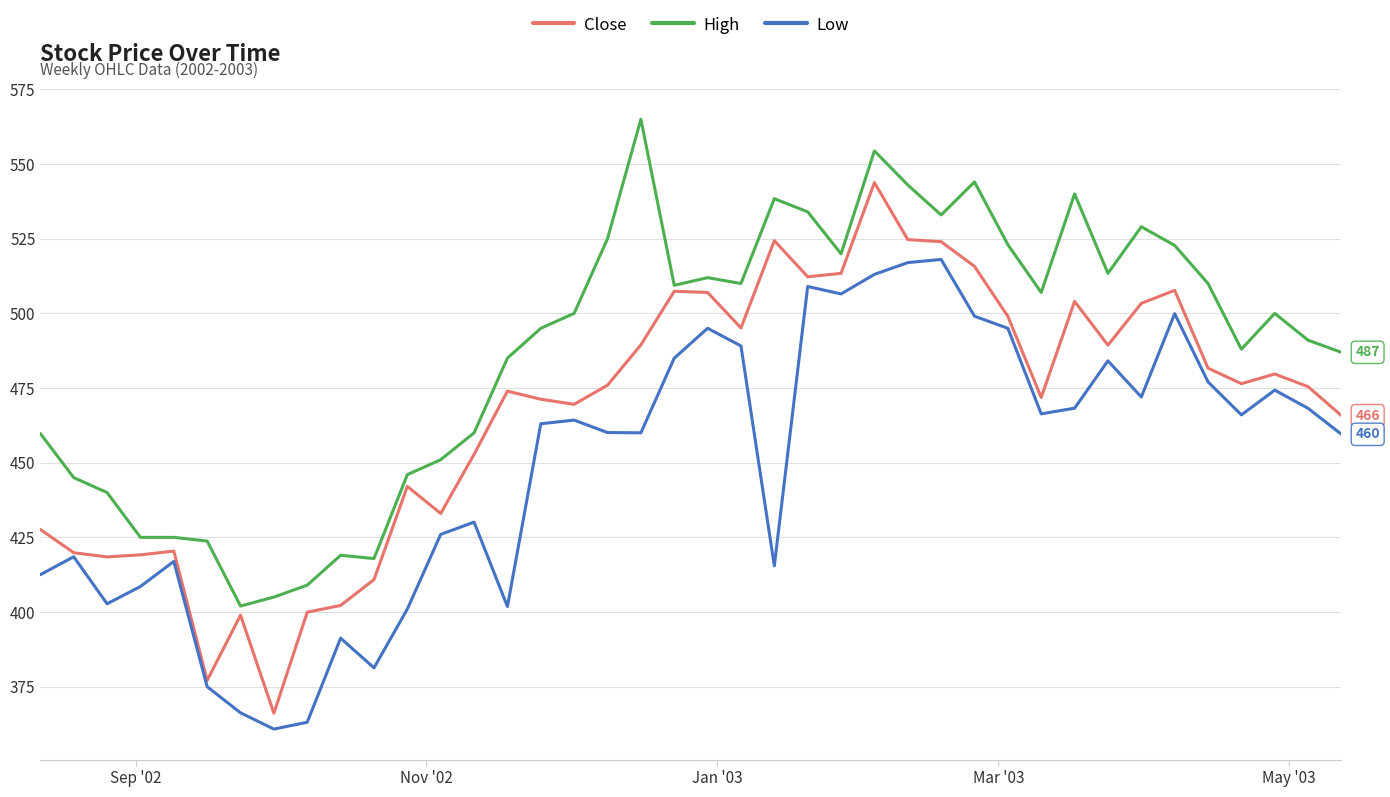

What are all the series names shown in the legend?

Close, High, Low